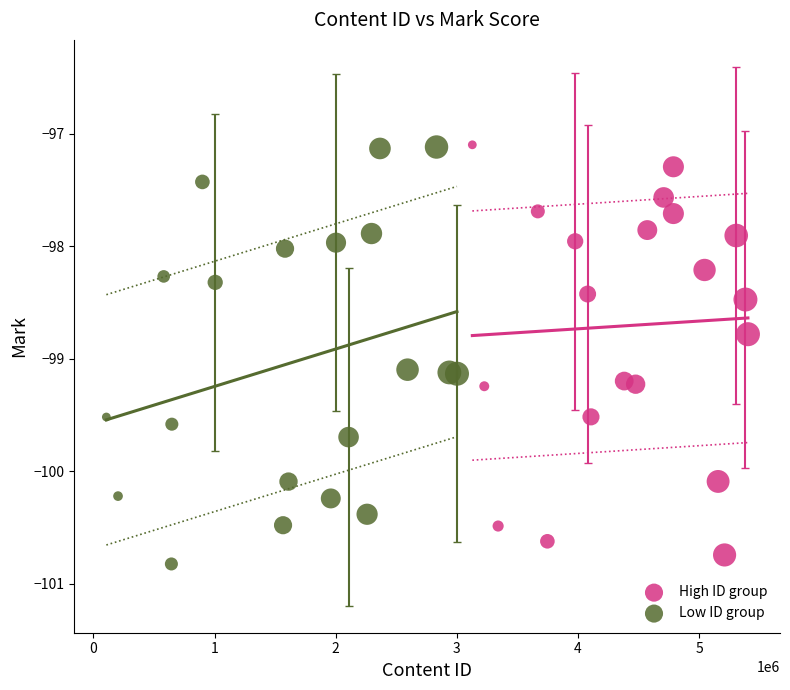

What are all the series names shown in the legend?

High ID group, Low ID group